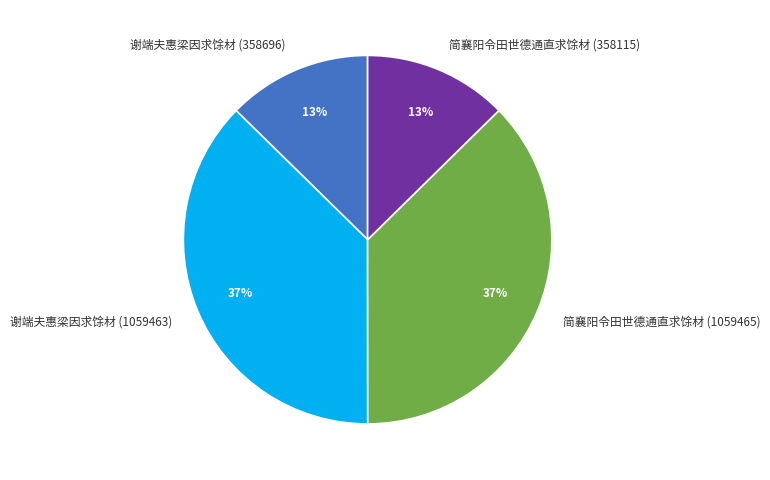

How many segments does this pie chart have?

4